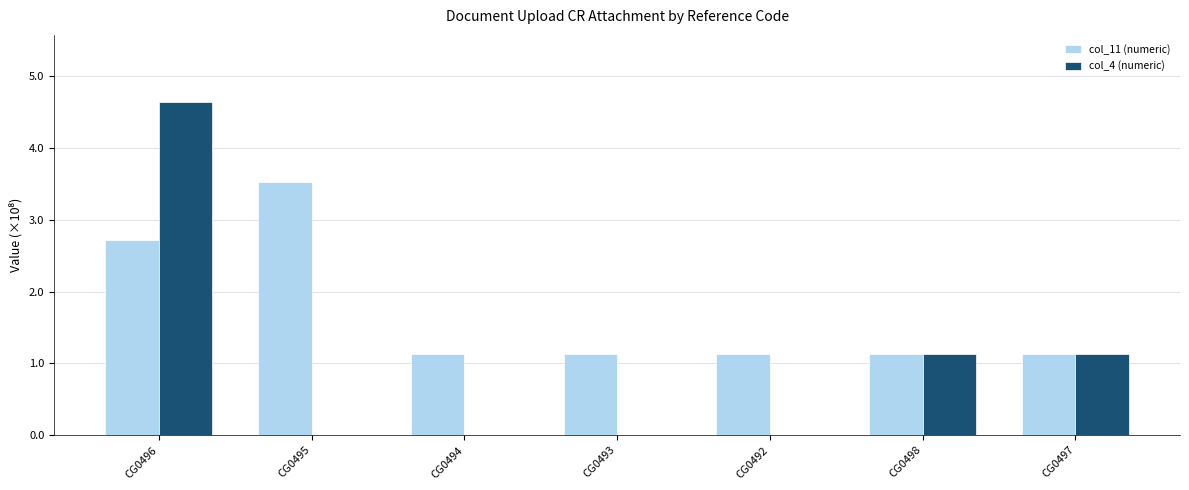

Are the bars grouped side by side (vs. stacked)?

Yes